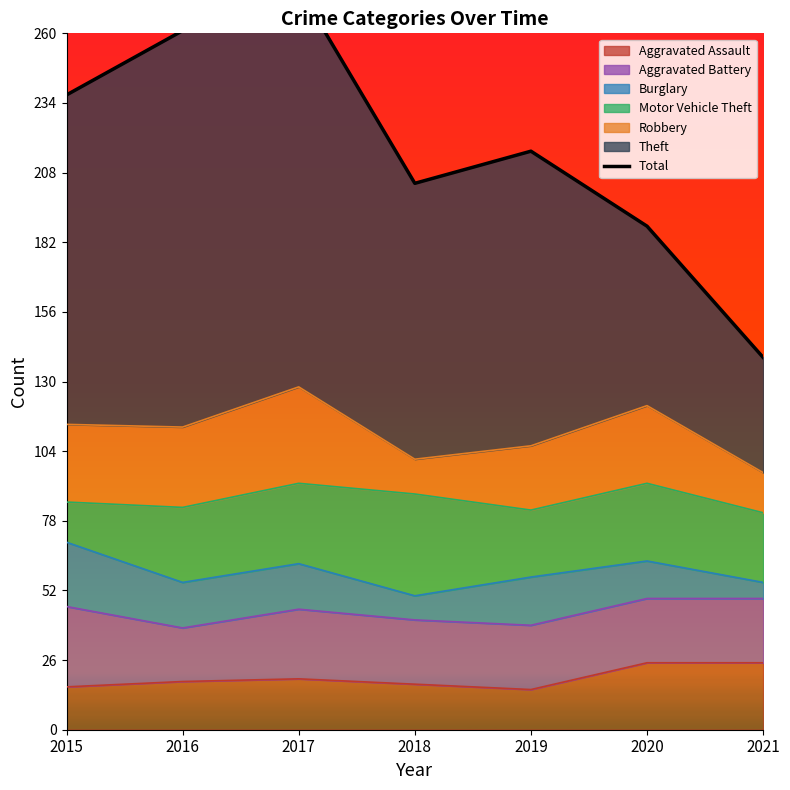

Rank the categories by value from lowest to highest.

2021, 2020, 2018, 2019, 2015, 2016, 2017